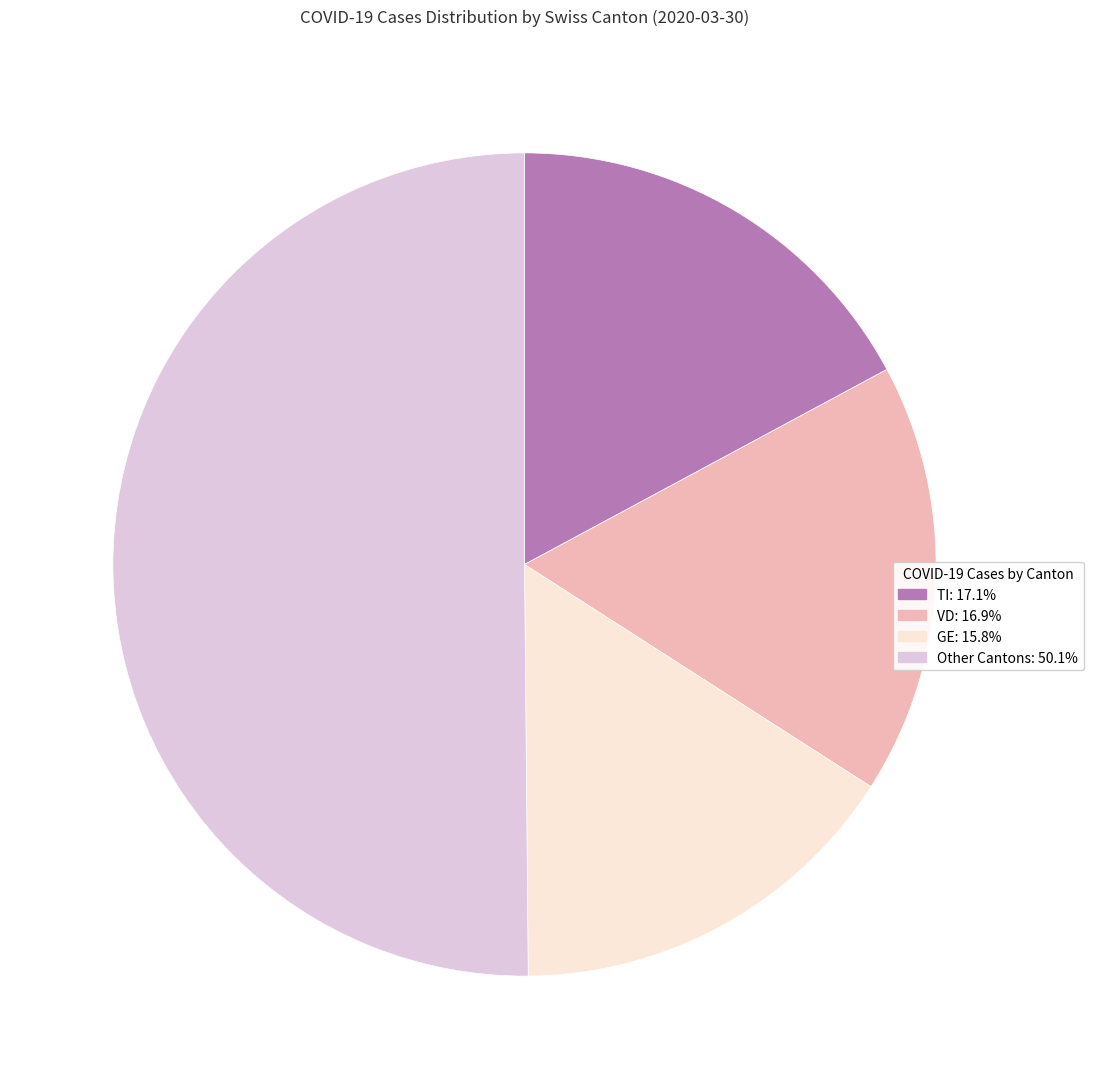

Count the number of slices in the pie.

4